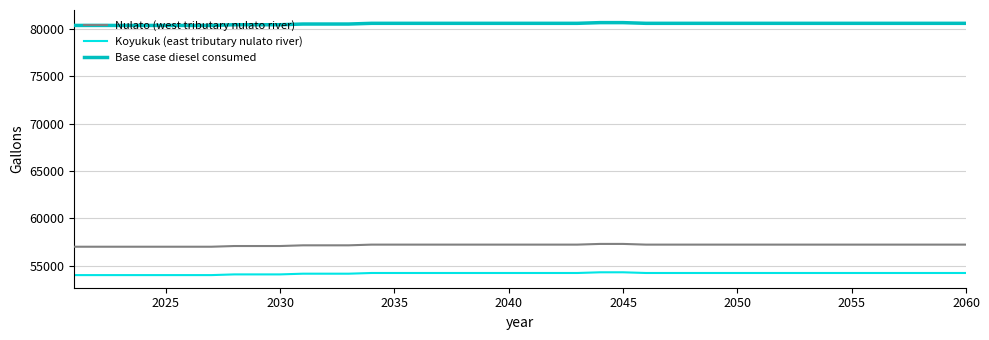

What is the highest value of the Base case diesel consumed series?

80634.6